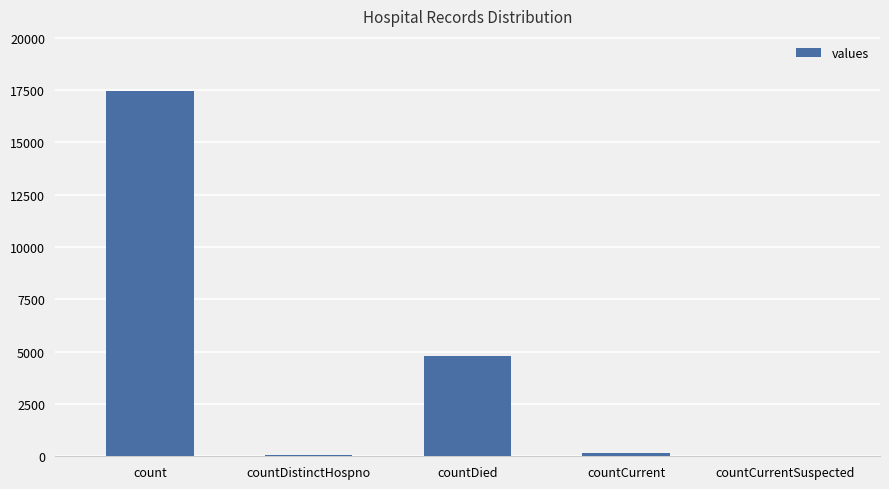

What is the sum of all values?

22508